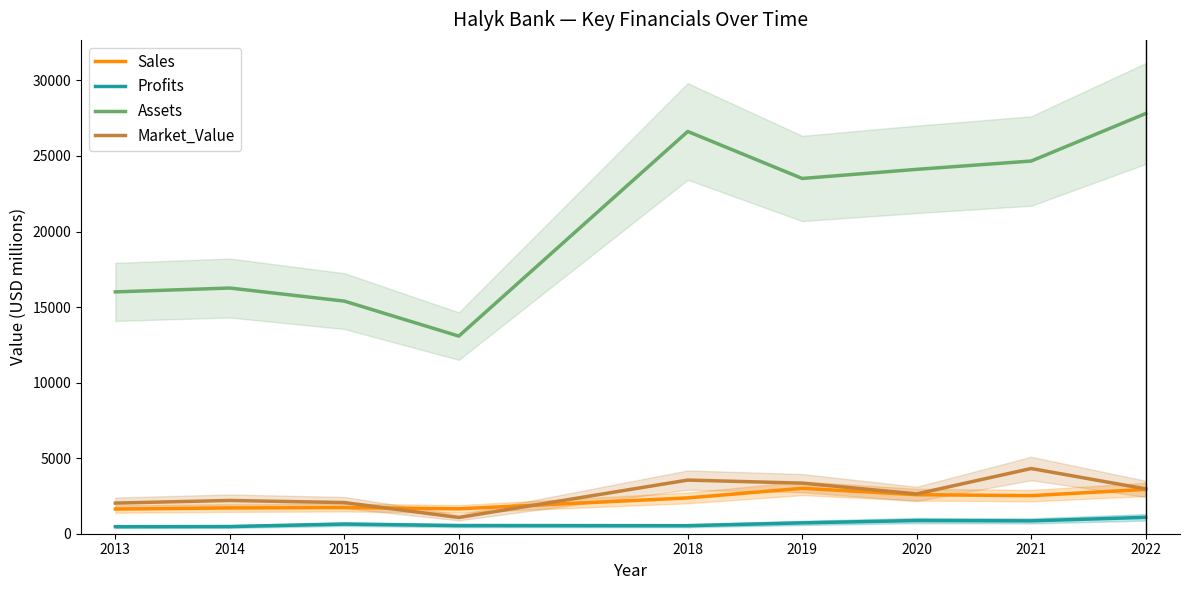

What is the approximate value of Market_Value at 2014?

2202.0